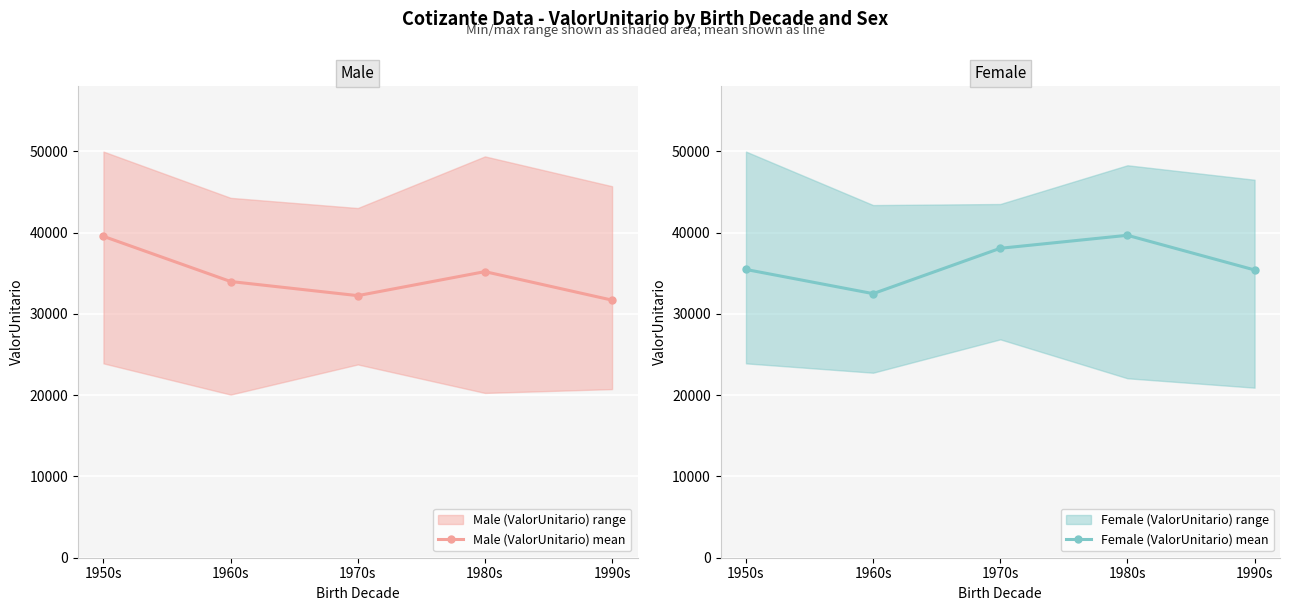

How many intersections are there between Male (ValorUnitario) mean and Female (ValorUnitario) mean?

1